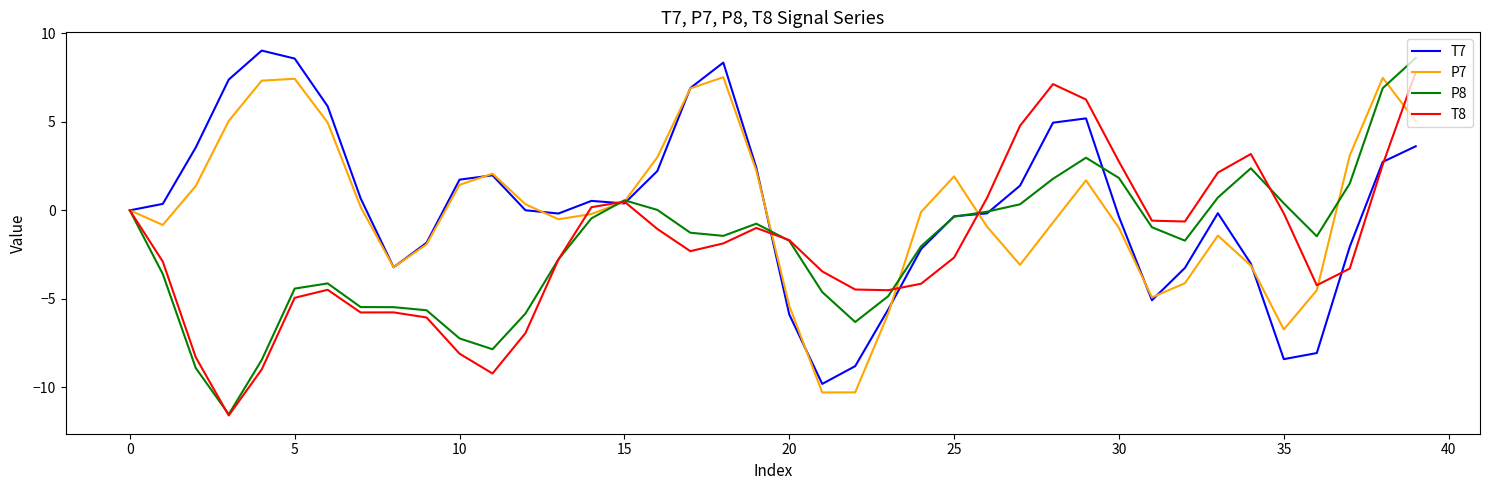

What is the maximum value shown in the chart?

9.0